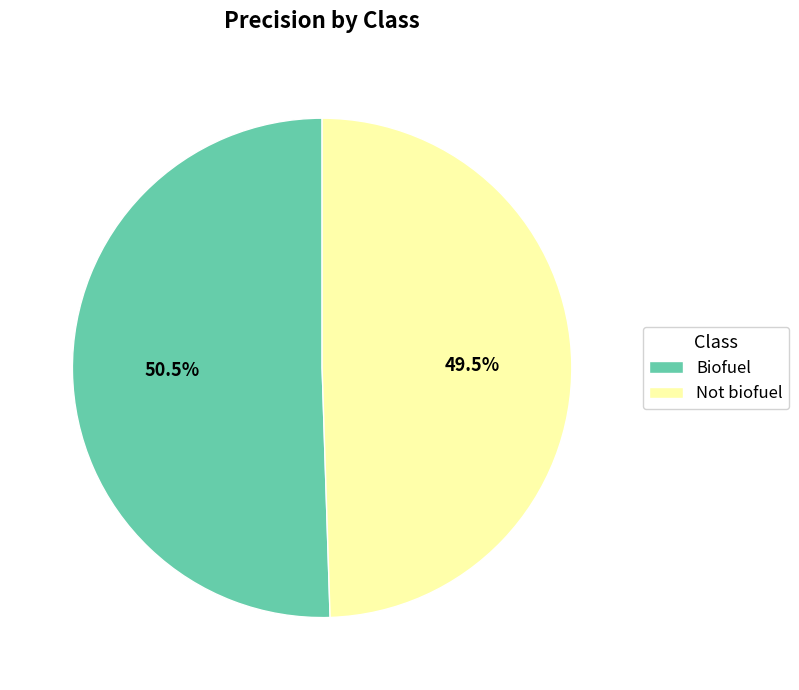

Is the sum of Biofuel and Not biofuel greater than half?

Yes